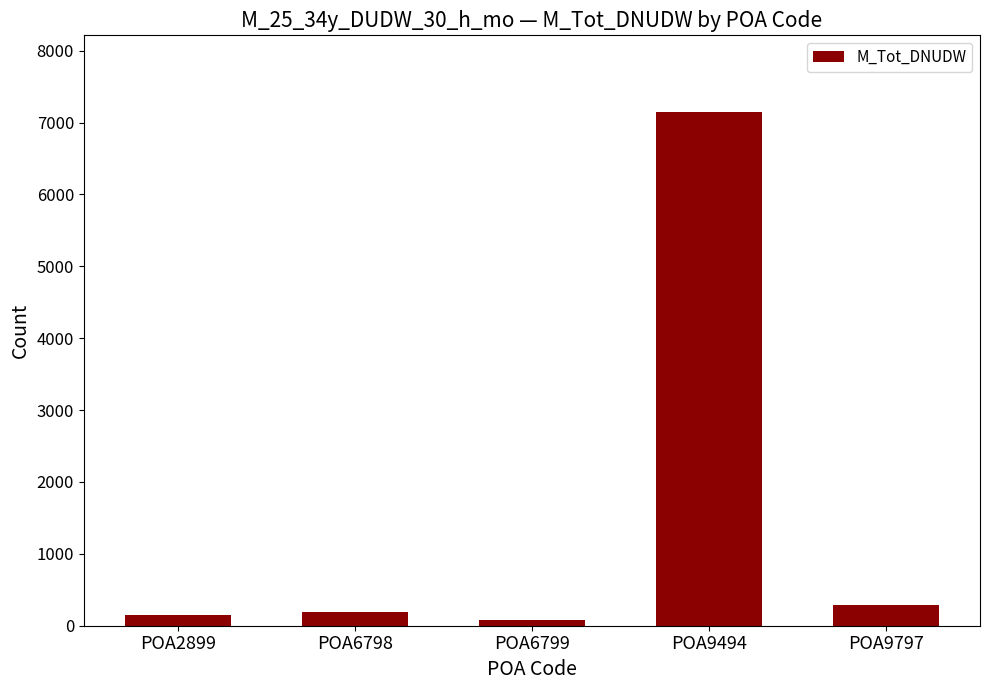

What is the approximate value at POA2899?

144